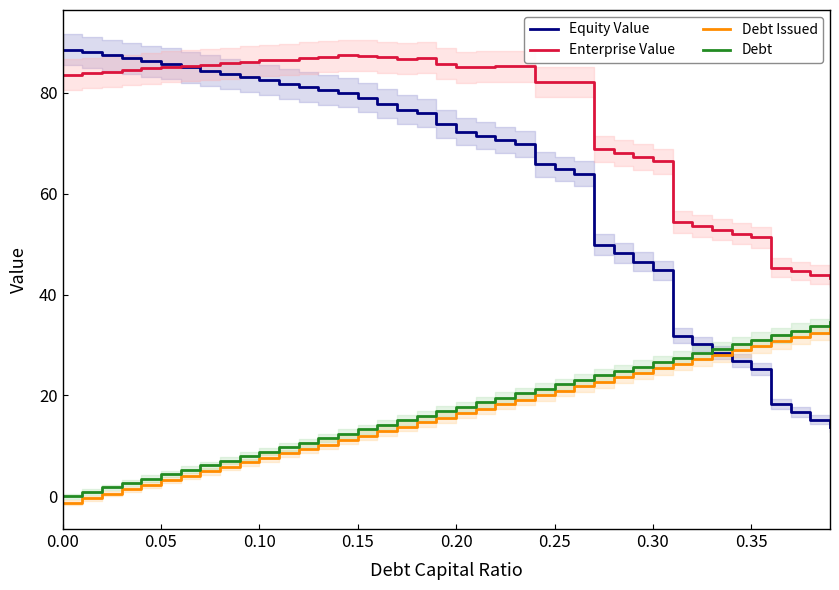

What is the maximum value for Enterprise Value?

87.4